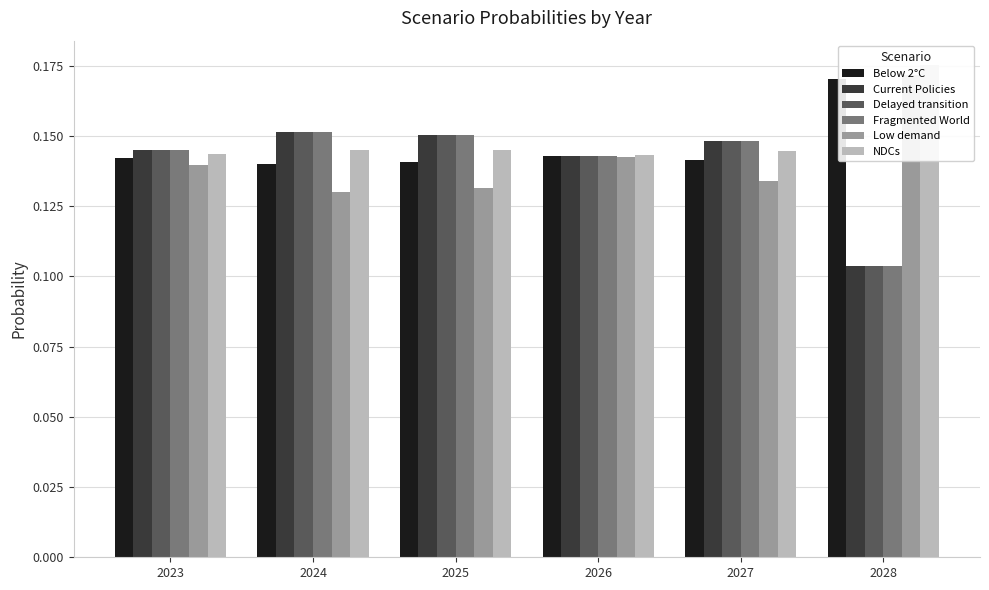

Which series has the widest spread of values?

Fragmented World